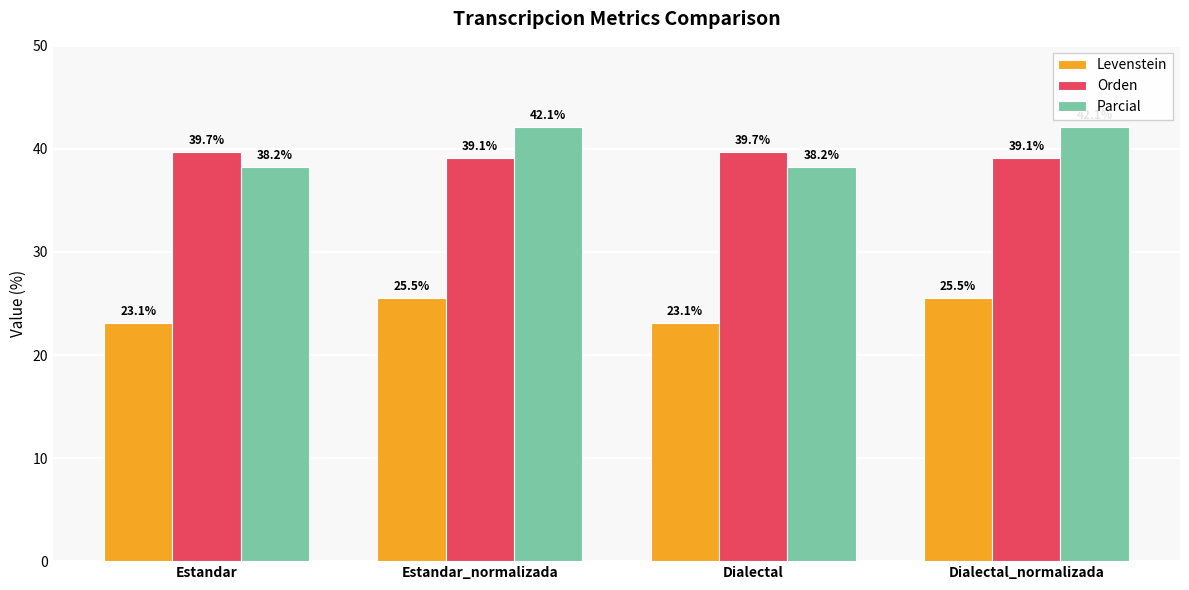

List the series in order of their peak value, lowest first.

Levenstein, Orden, Parcial